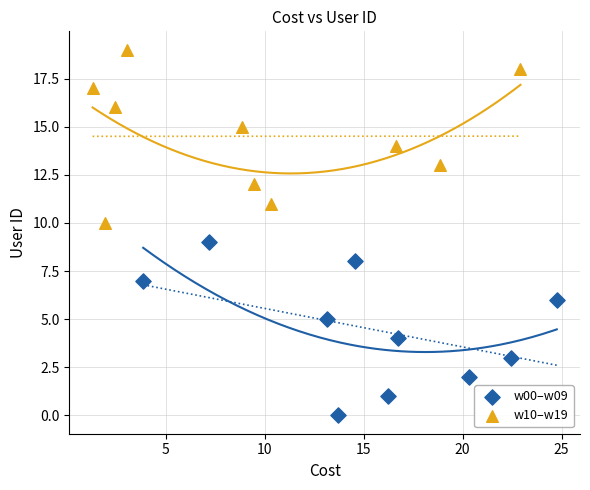

Which series reaches the maximum Y coordinate?

w10–w19